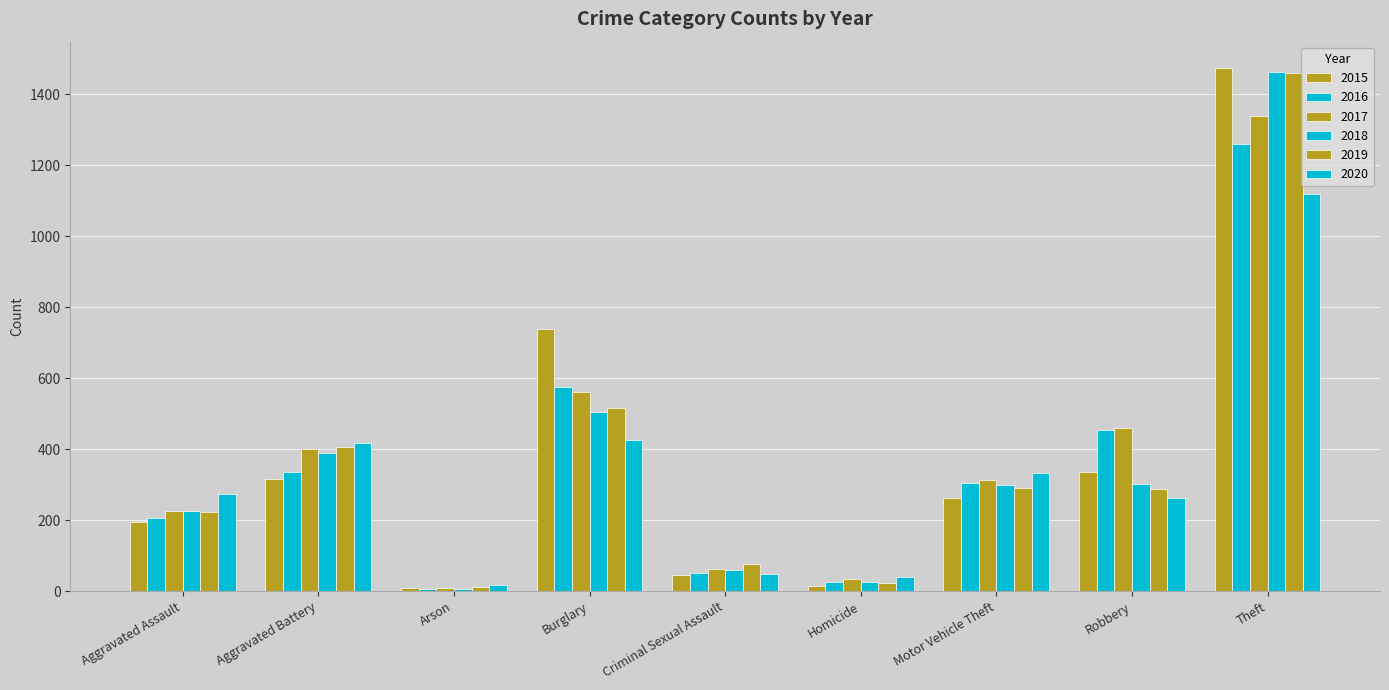

What is the label of the 7th bar from the left?

Motor Vehicle Theft